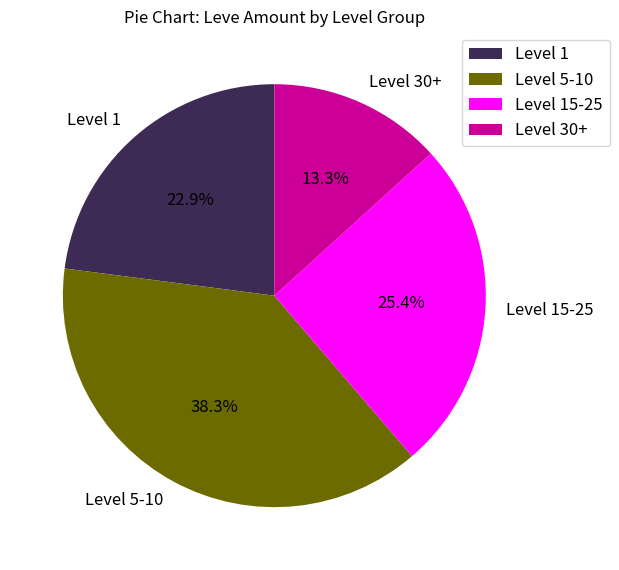

Combined, do Level 30+ and Level 1 account for over 50%?

No